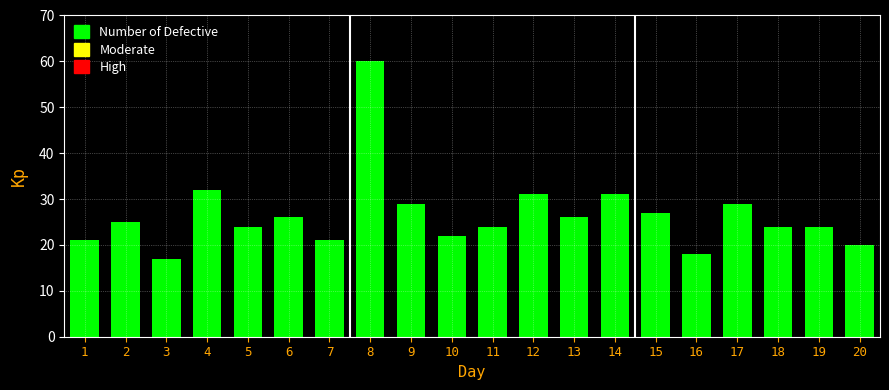

Reading right to left, what are all the values shown in this chart?

20=20	19=24	18=24	17=29	16=18	15=27	14=31	13=26	12=31	11=24	10=22	9=29	8=60	7=21	6=26	5=24	4=32	3=17	2=25	1=21